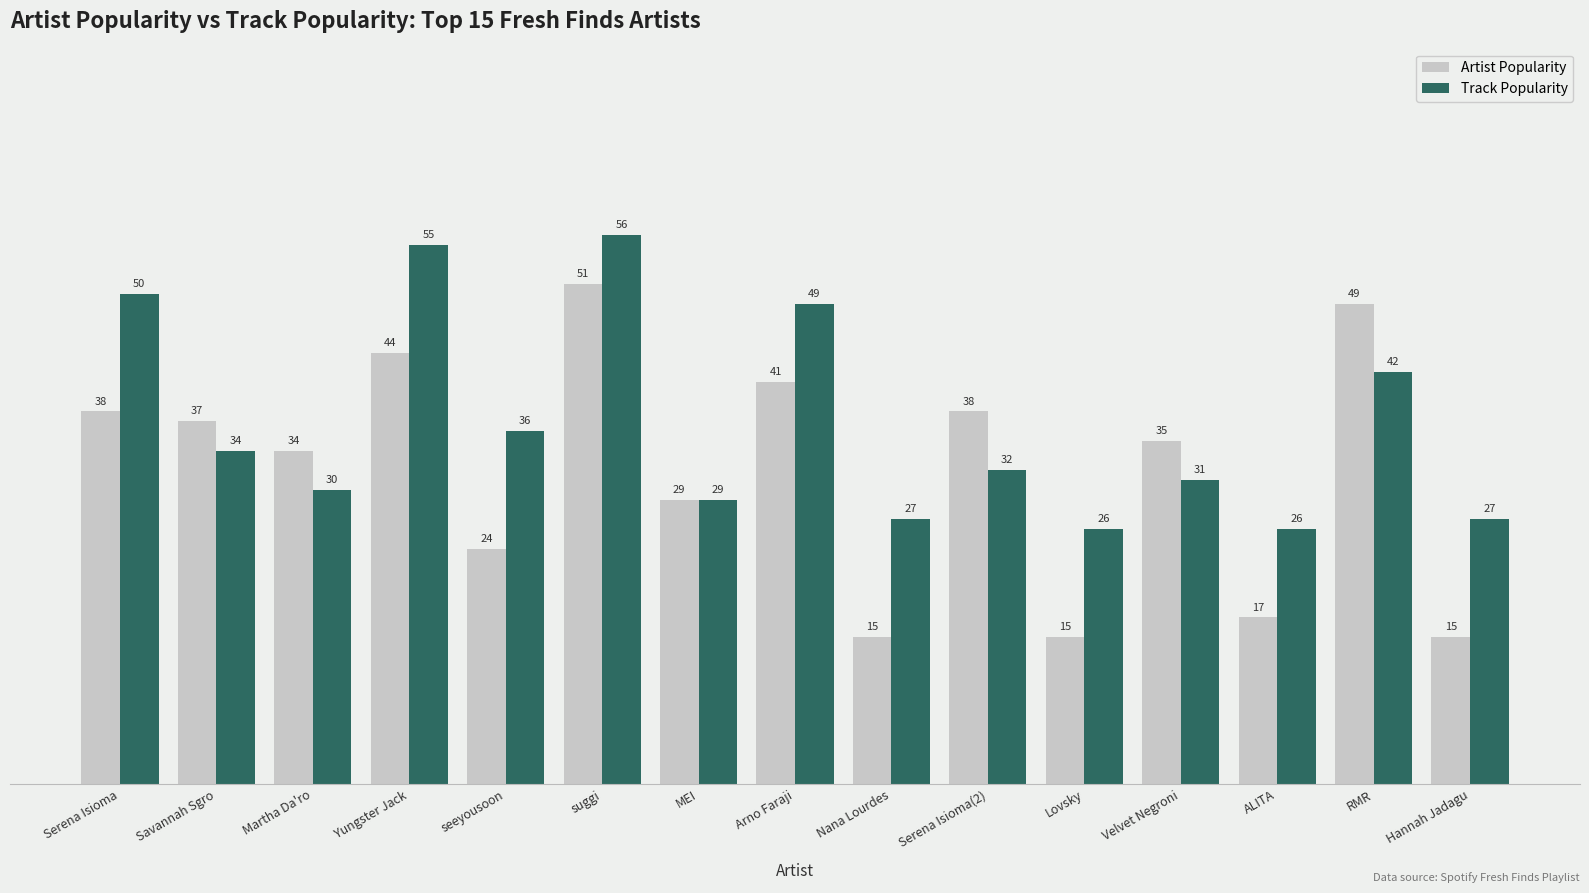

True or false: Track Popularity has a value of 17 at MEI.

False